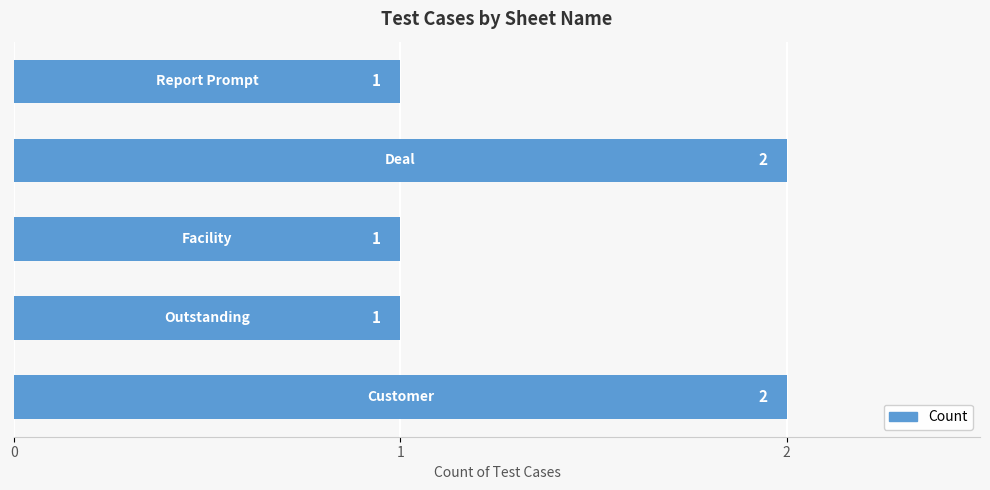

Count the number of values greater than 1.

2